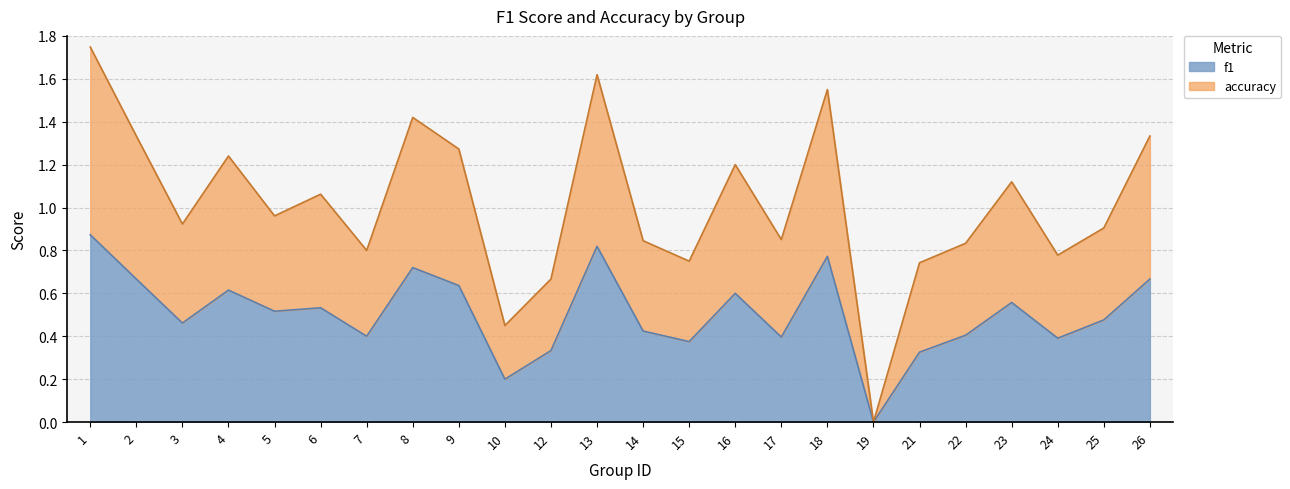

What is the difference between the highest and lowest values at 1?

0.9